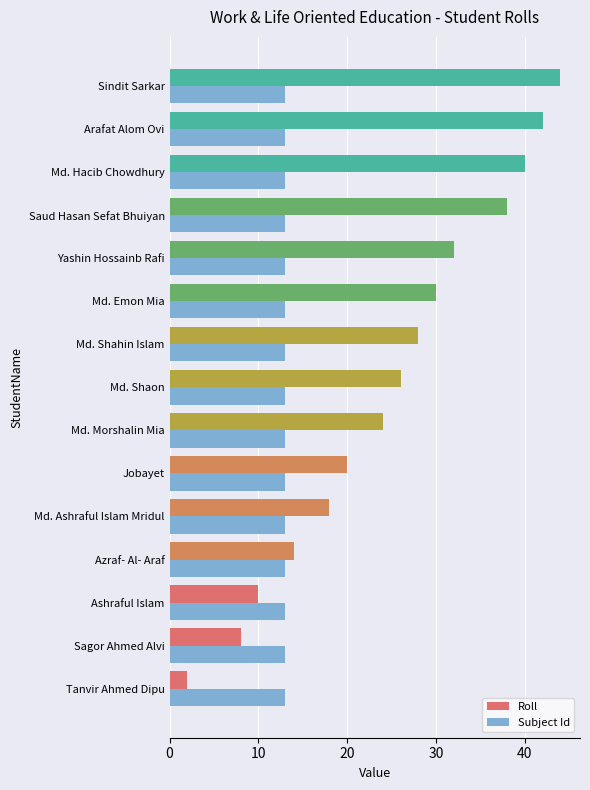

True or false: Roll has a value of 26 at Md. Shaon.

True